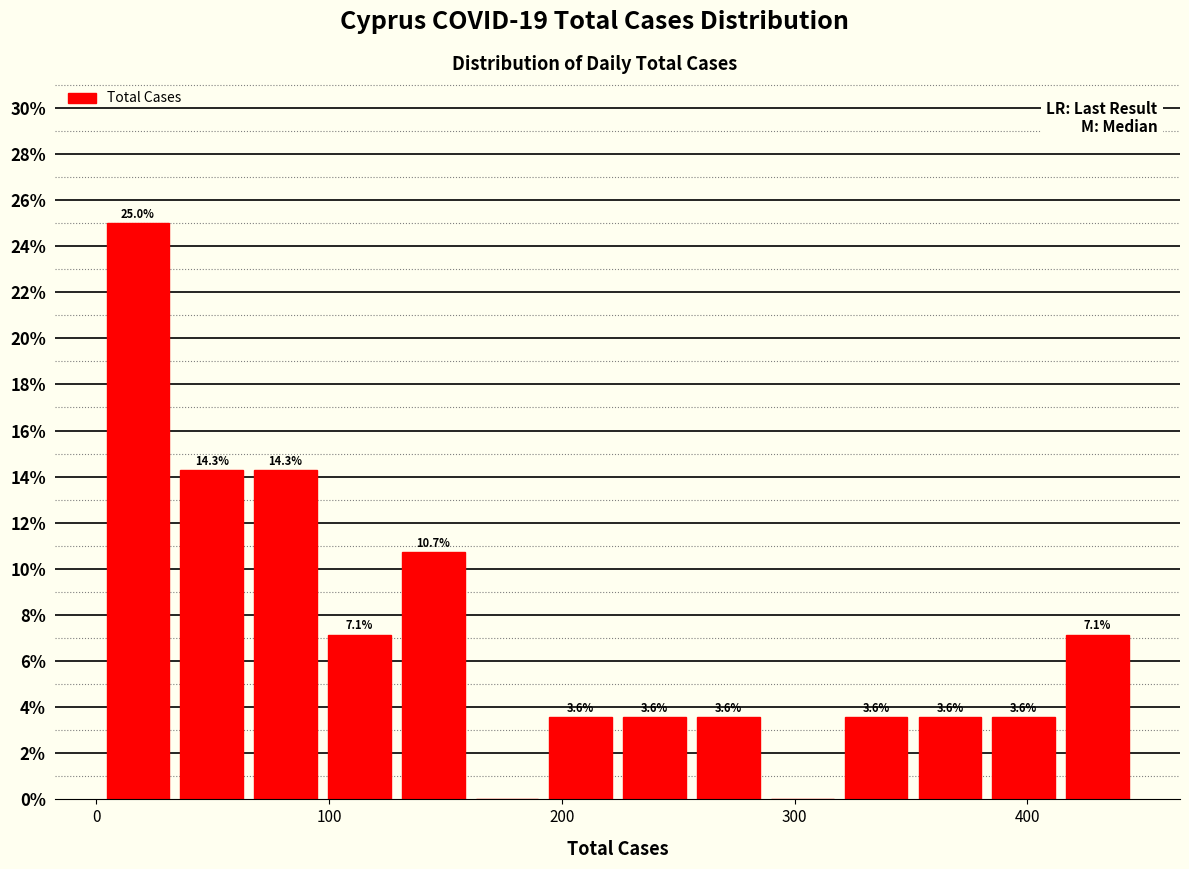

Around what value on the x-axis is the tallest bar? Give the approximate position of its centre, as read against the axis.

20